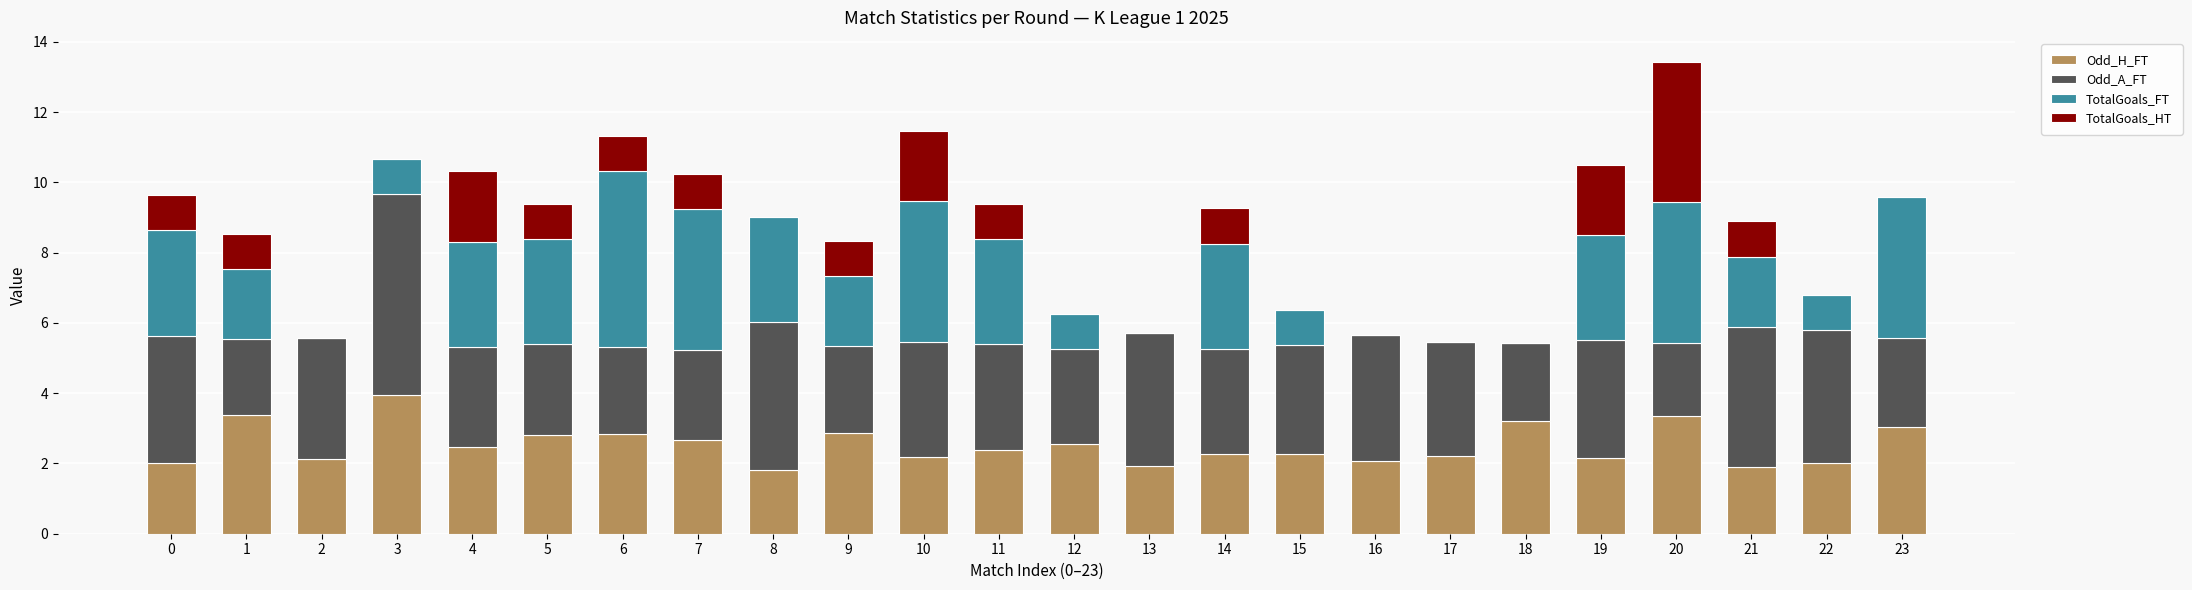

What value does the Odd_H_FT series have at 21?

1.9